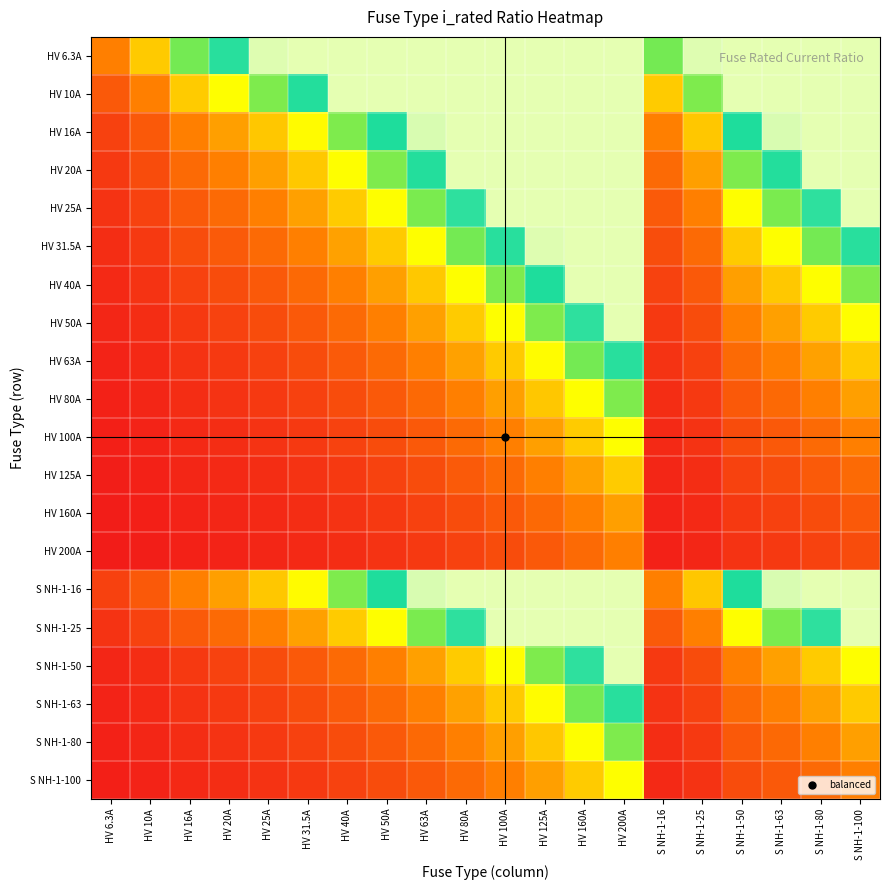

How many distinct data groups are displayed?

20